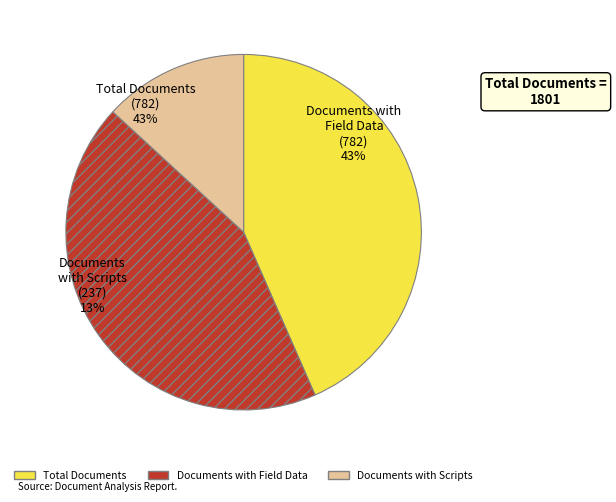

What percentage is the Documents with Scripts slice, to the nearest percent?

13%